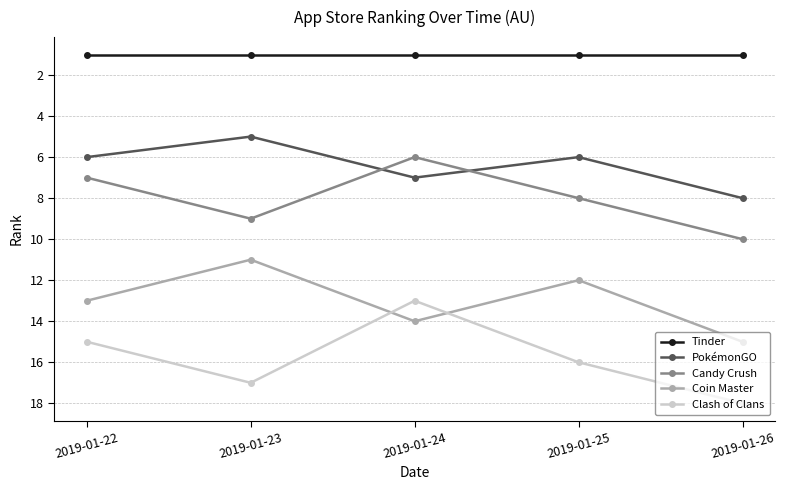

True or false: PokémonGO has more than 0 interior local peaks.

True